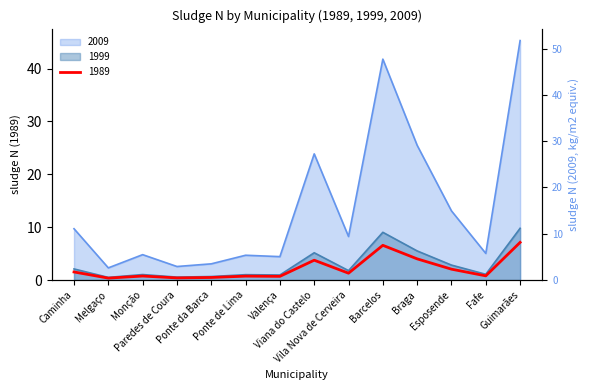

Does the chart display data point markers on the line(s)?

No